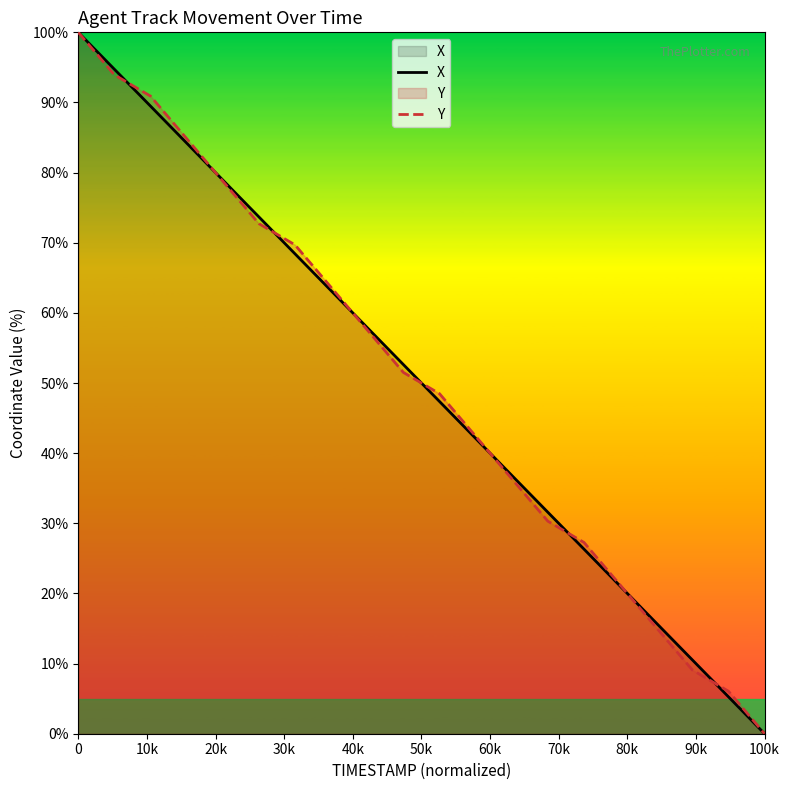

True or false: X has a value of 37.1 at 0.

False